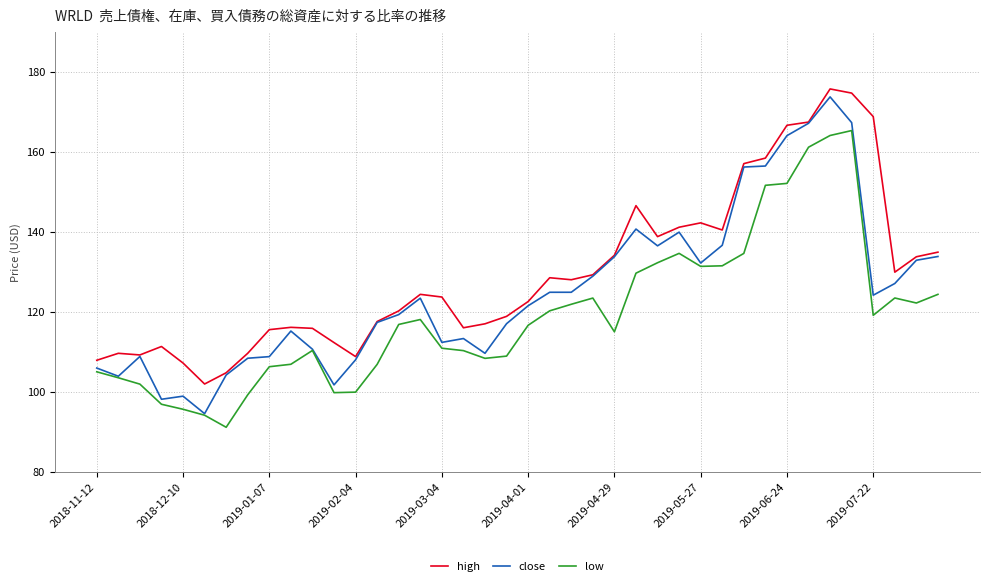

True or false: low and high intersect in this chart.

False